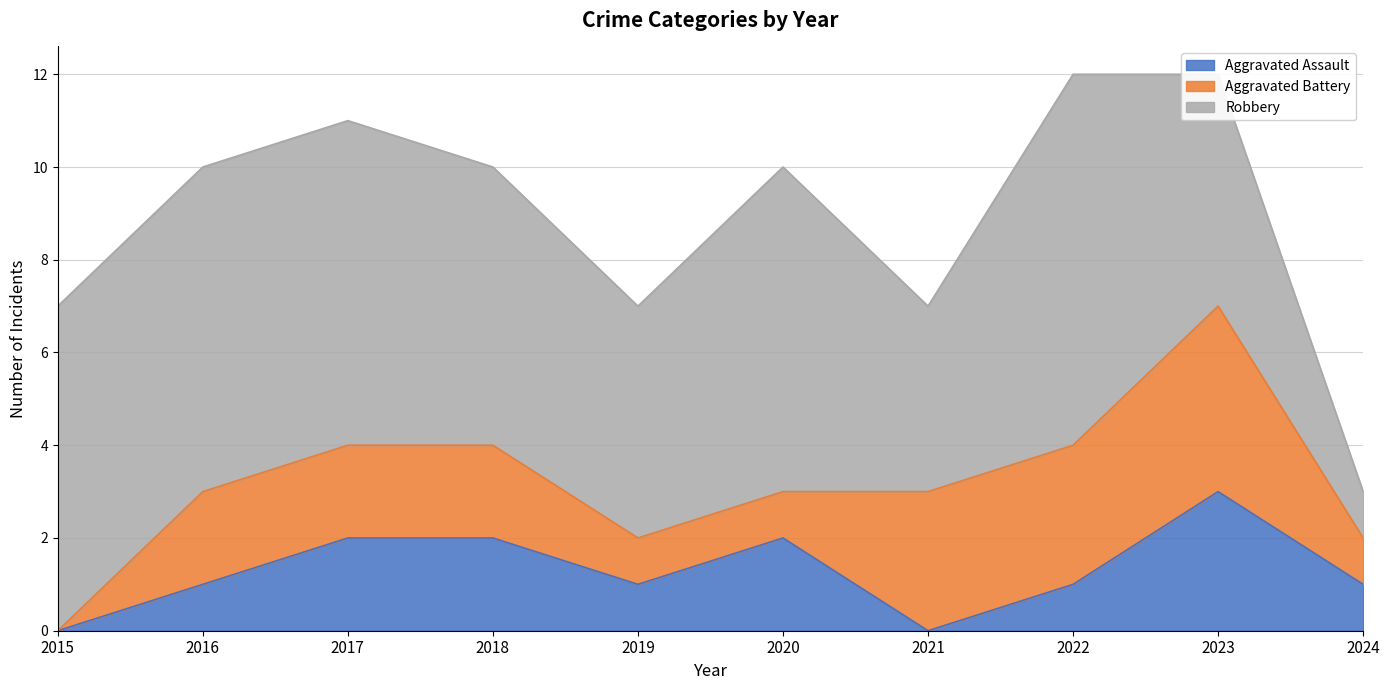

At which label does Robbery first exceed 7?

2022